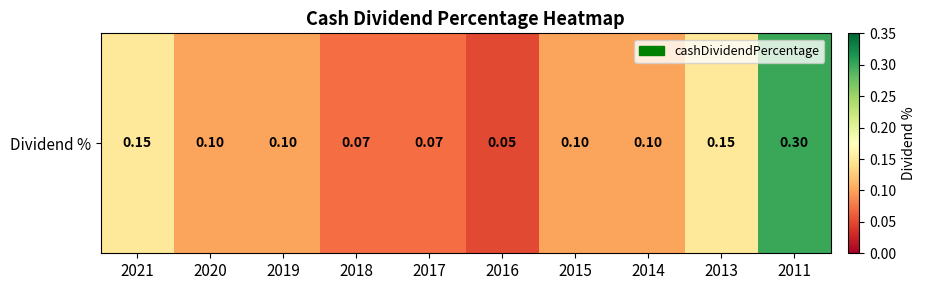

What is the smallest value displayed?

0.1